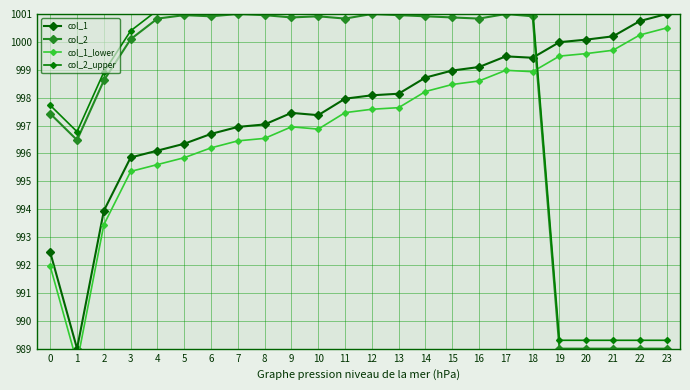

What is the value of the col_2_upper point at the 12th from the left?

1001.1